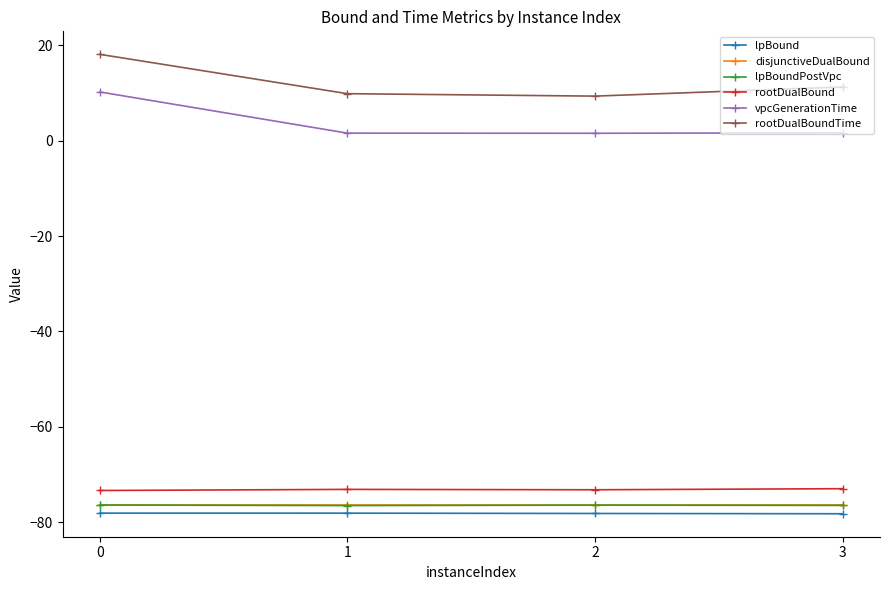

What is the smallest value displayed?

-78.2